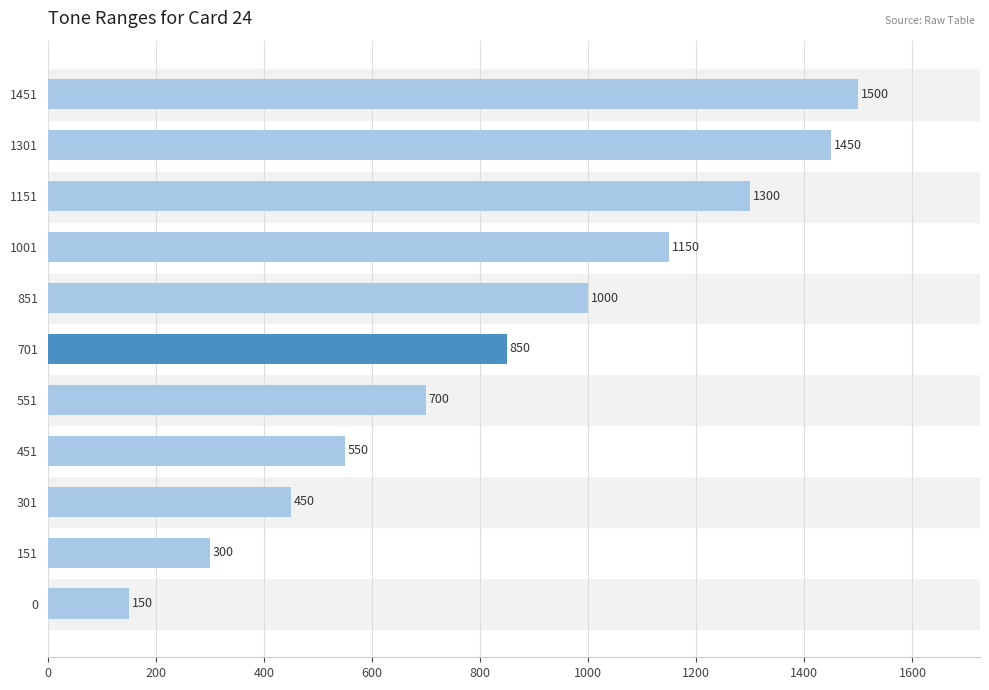

How many series are shown in this chart?

1